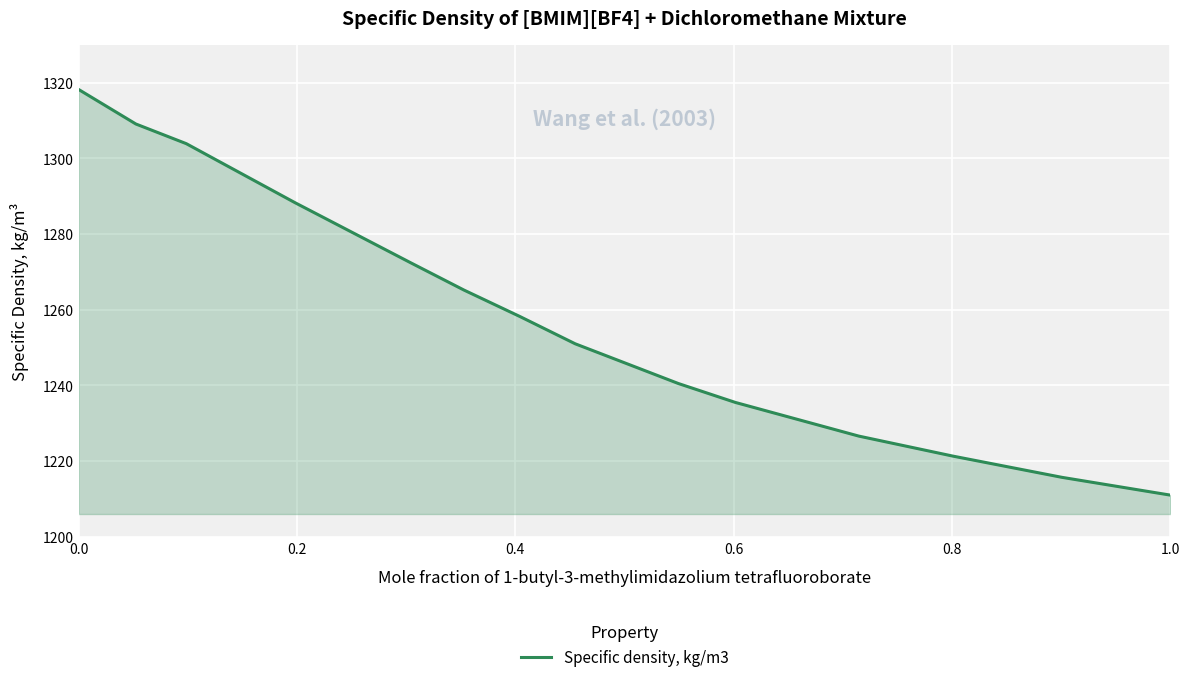

What is the difference between the maximum and minimum values?

107.2